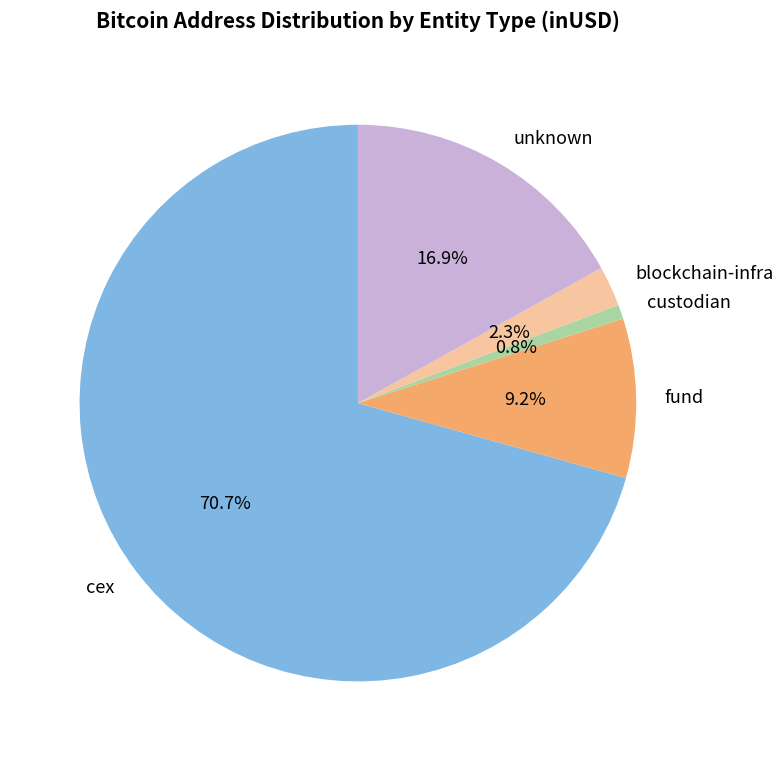

Which has a higher value, cex or custodian?

cex